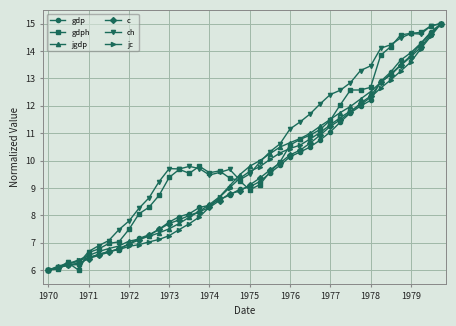

True or false: ch has more than 1 interior local peaks.

True